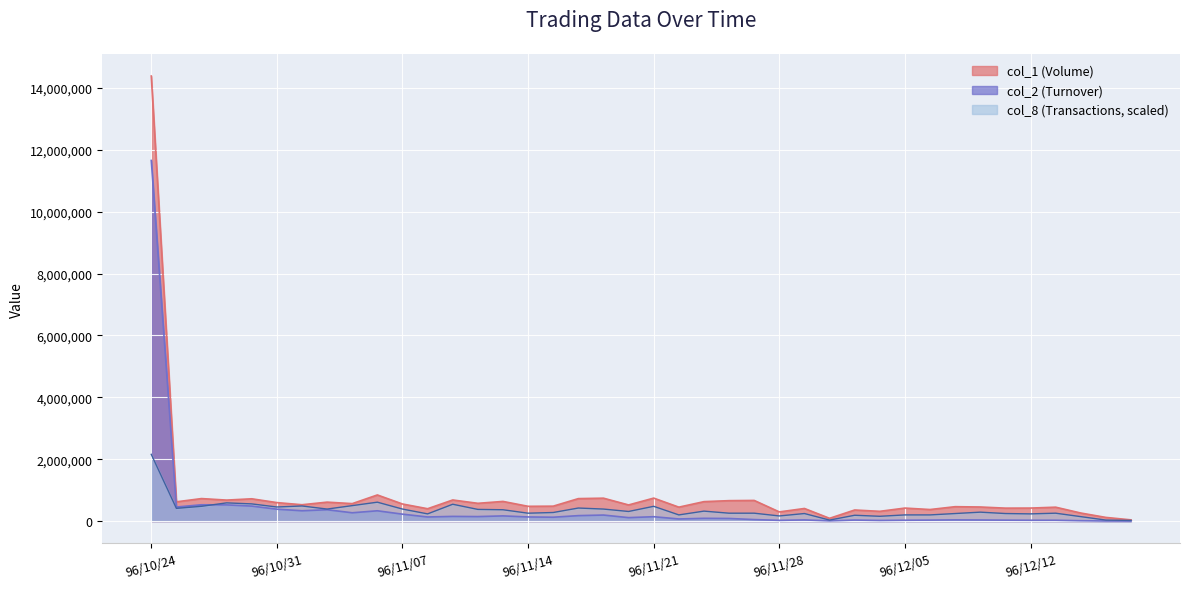

What is the difference between the col_1 values at 96/11/27 and 96/10/29?

11000.0